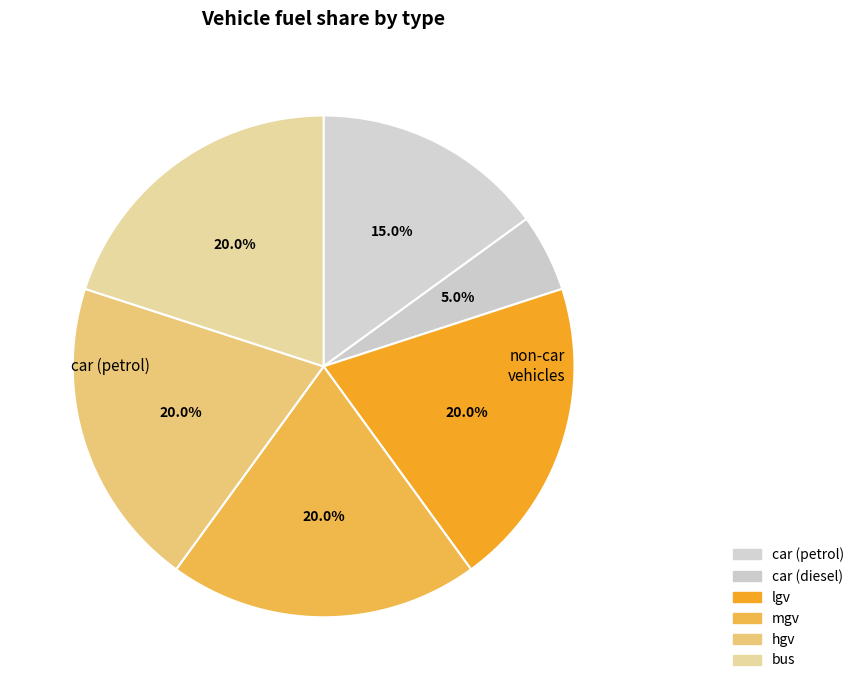

To the nearest percent, what is the average slice percentage?

17%